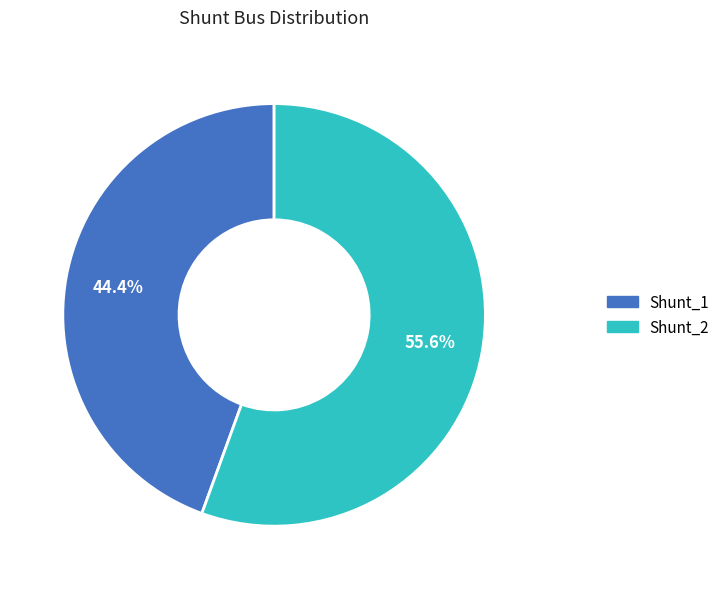

Which slice is the largest?

Shunt_2